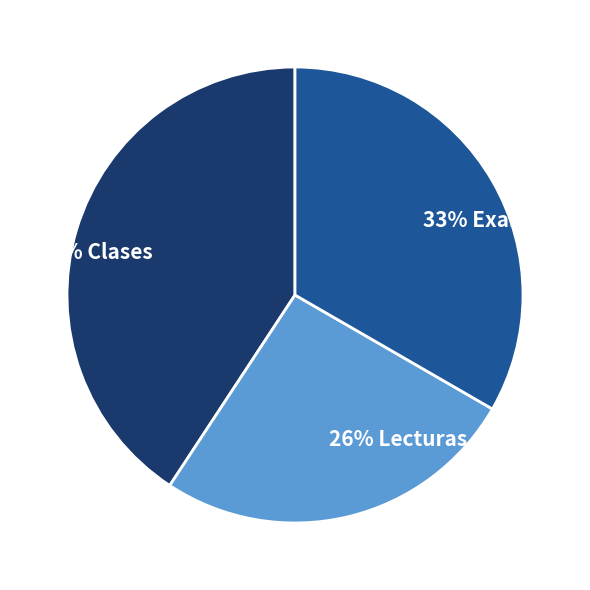

Does any single category account for the majority?

No